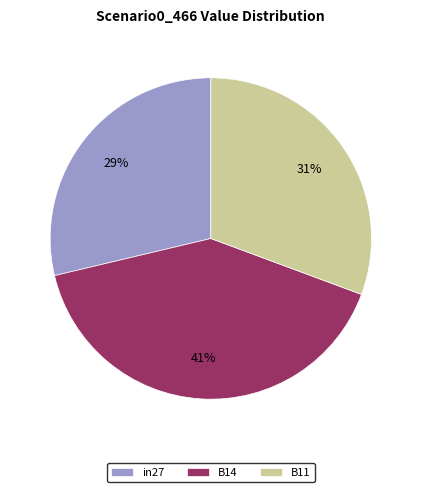

To the nearest percent, what is the combined percentage of B14 and in27?

69%